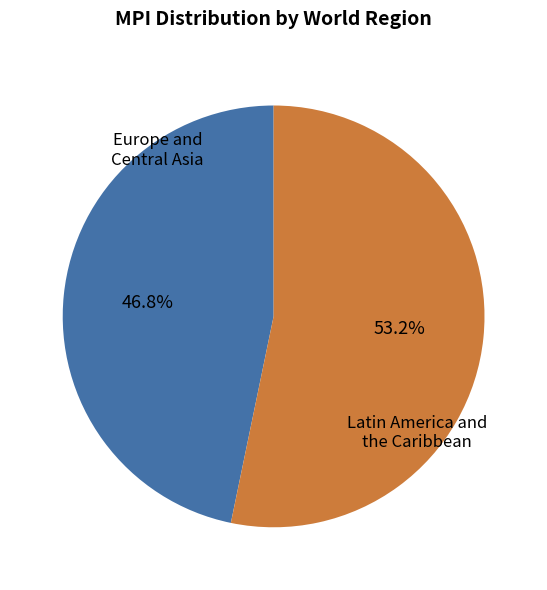

To the nearest percent, what is the average slice percentage?

50%